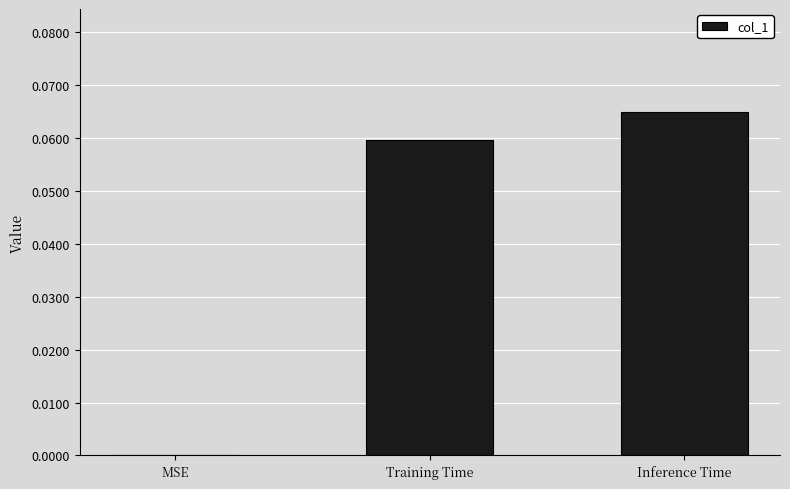

Which label corresponds to the largest value in the chart?

Inference Time